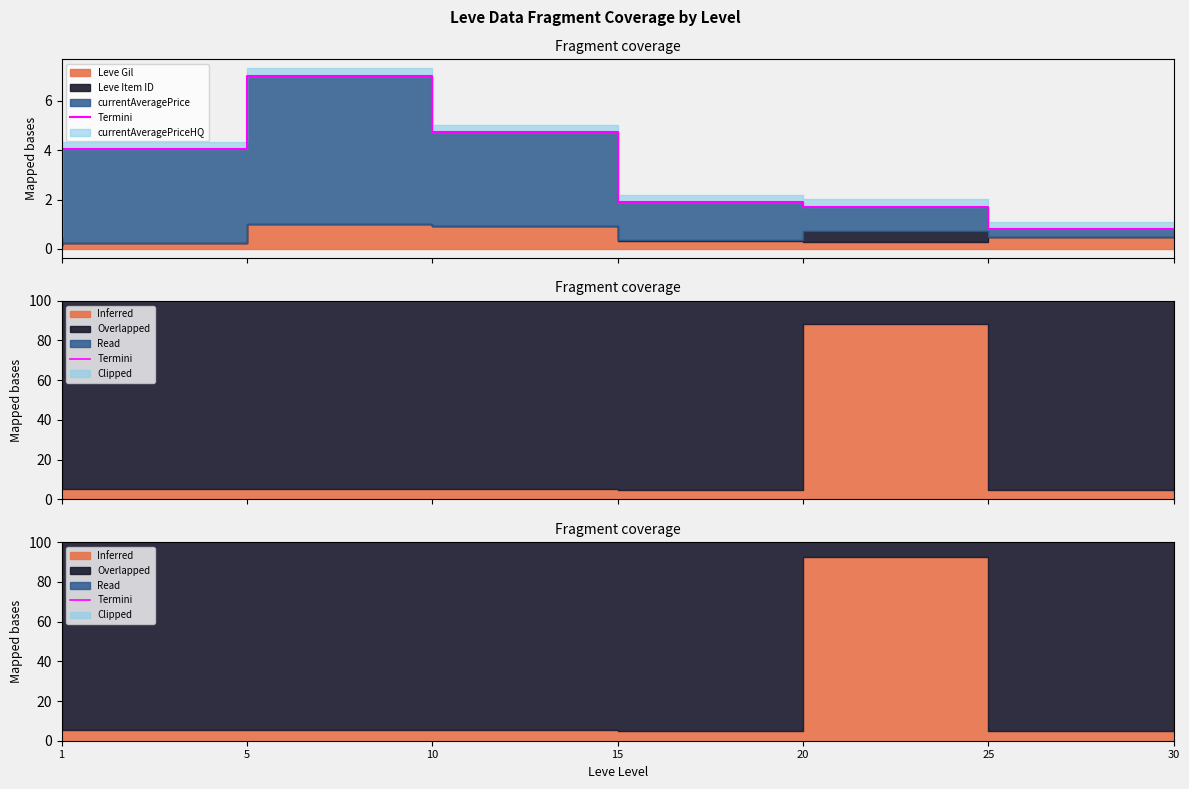

What is the difference between the maximum and minimum values?

477.9